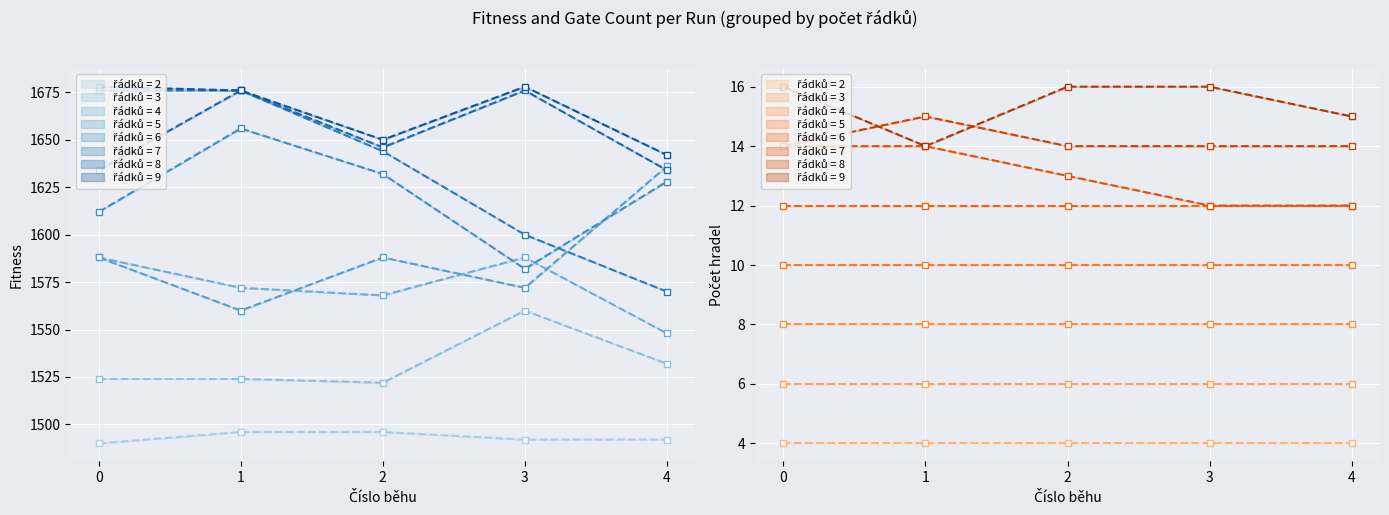

The value of pocet_radku at 15 is 2. True or false?

False